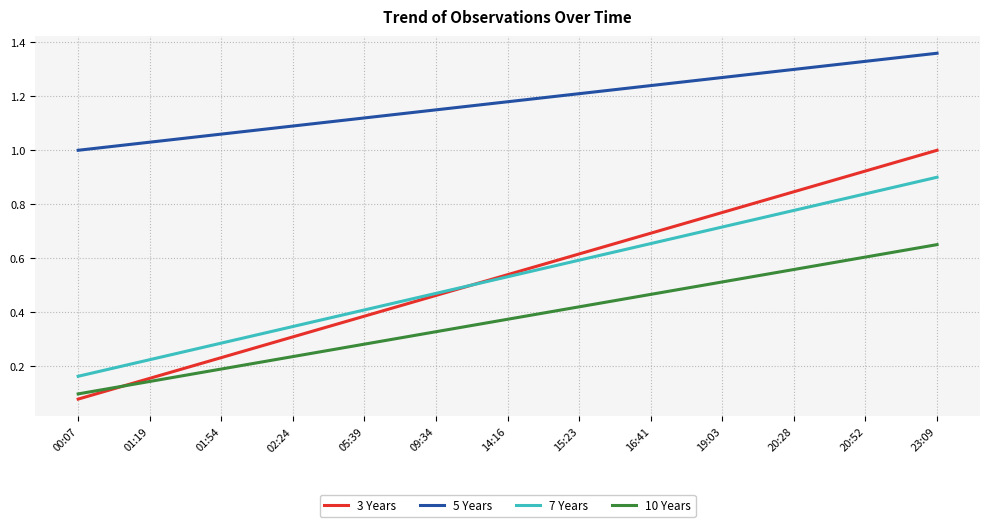

The value of 10 Years at 14:16 is 0.4. True or false?

True